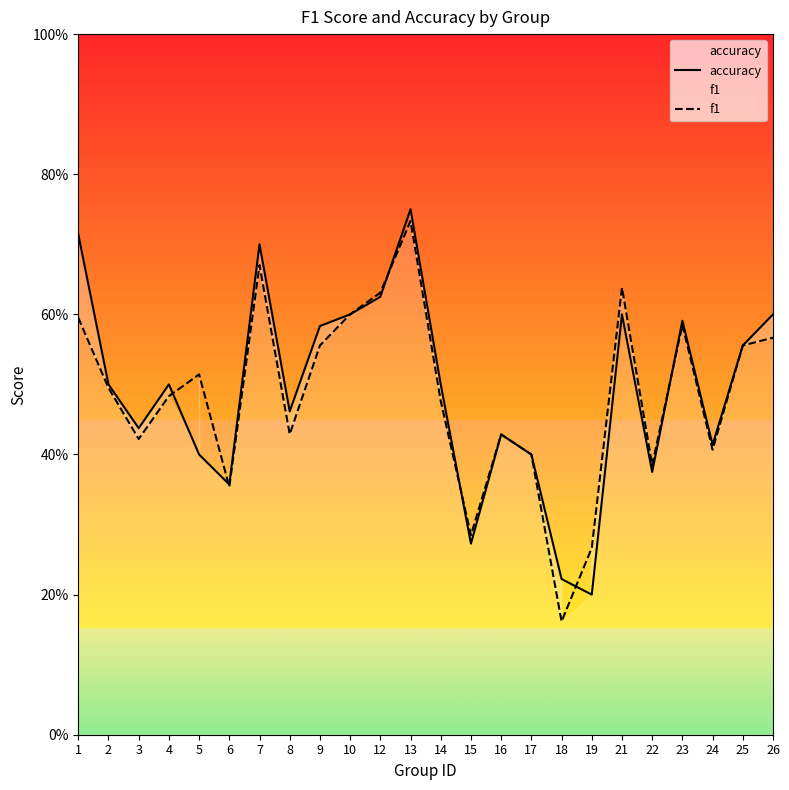

What is the difference between the maximum and minimum values in the accuracy series?

0.6